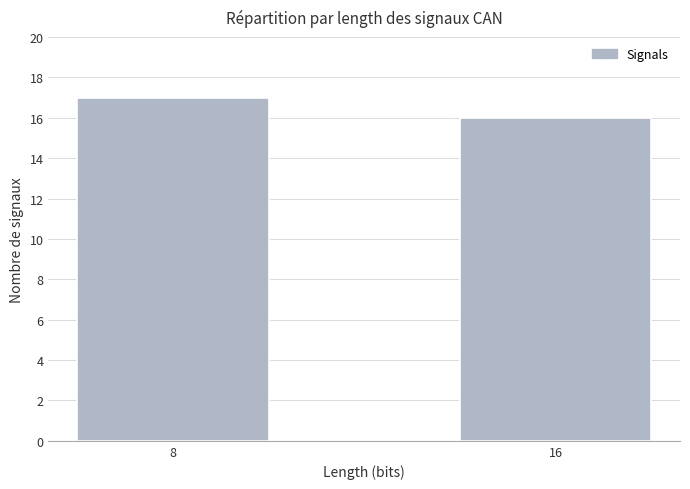

Approximately how many times larger is the value at 16 compared to 8?

0.9